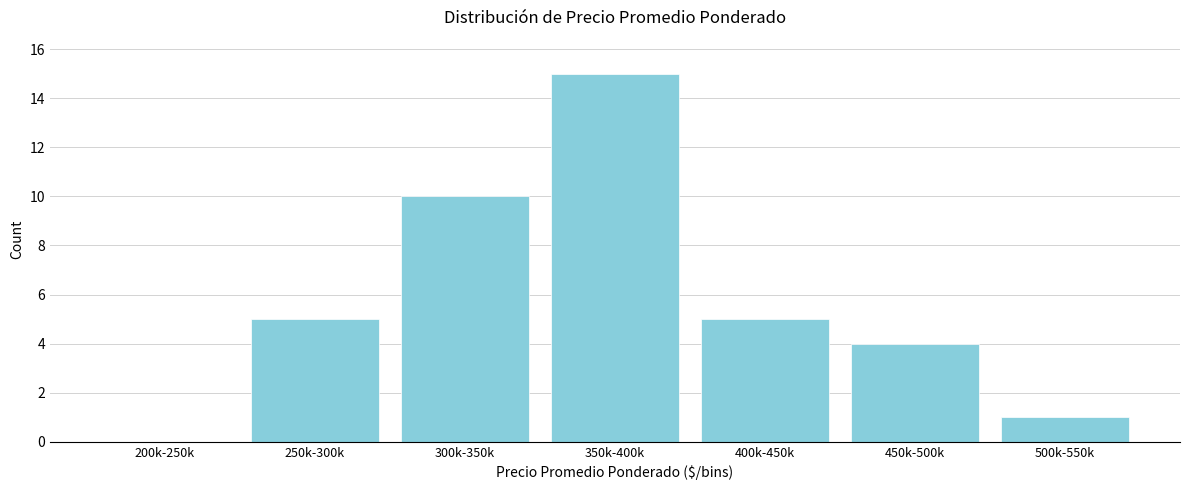

Reading left to right, what are all the values shown in this chart?

200k-250k=0	250k-300k=5	300k-350k=10	350k-400k=15	400k-450k=5	450k-500k=4	500k-550k=1